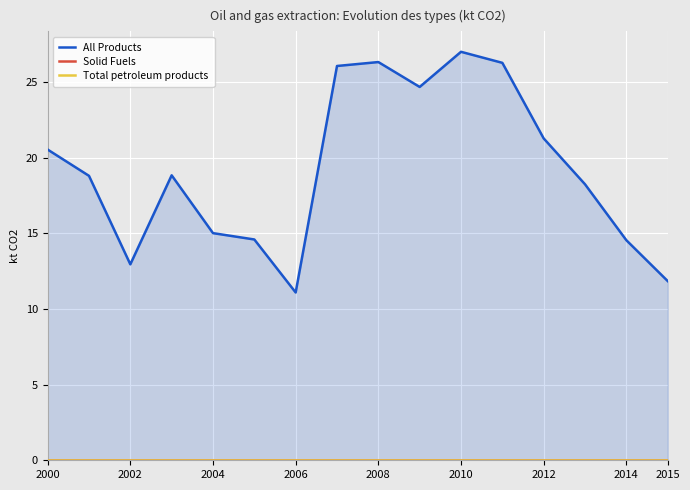

At which category is the sum across all series the highest?

2010